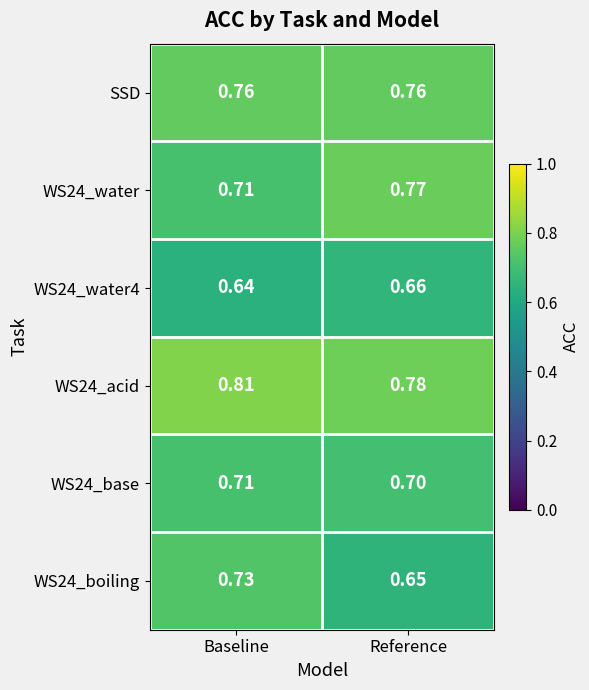

What is the difference between the highest and lowest values at Baseline?

0.2